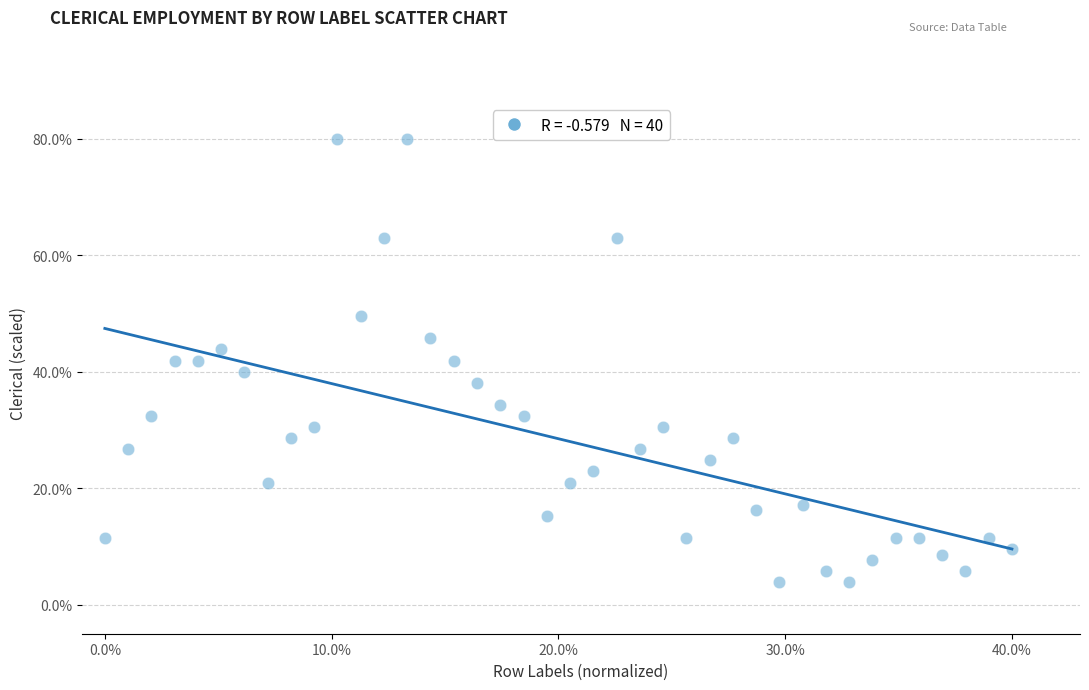

What is the range of Y values (max minus min)?

76.2